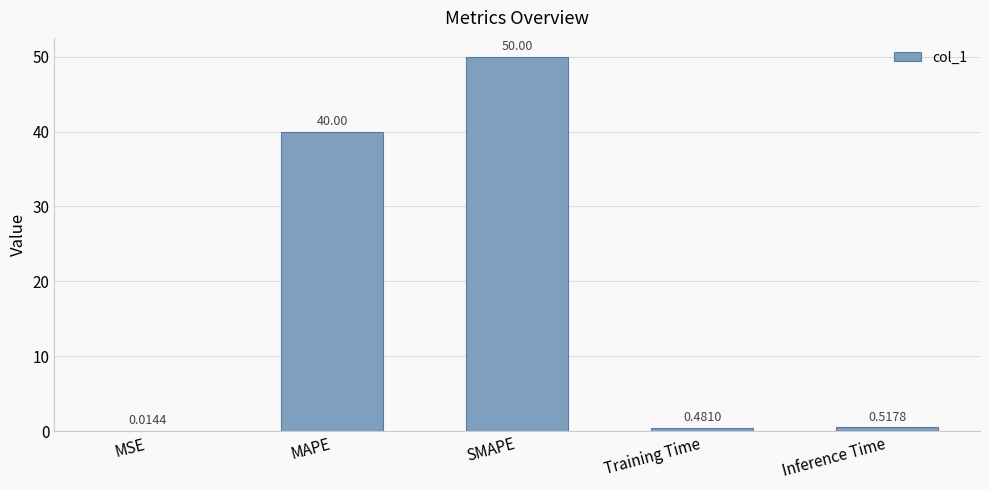

Are the bars horizontal?

No